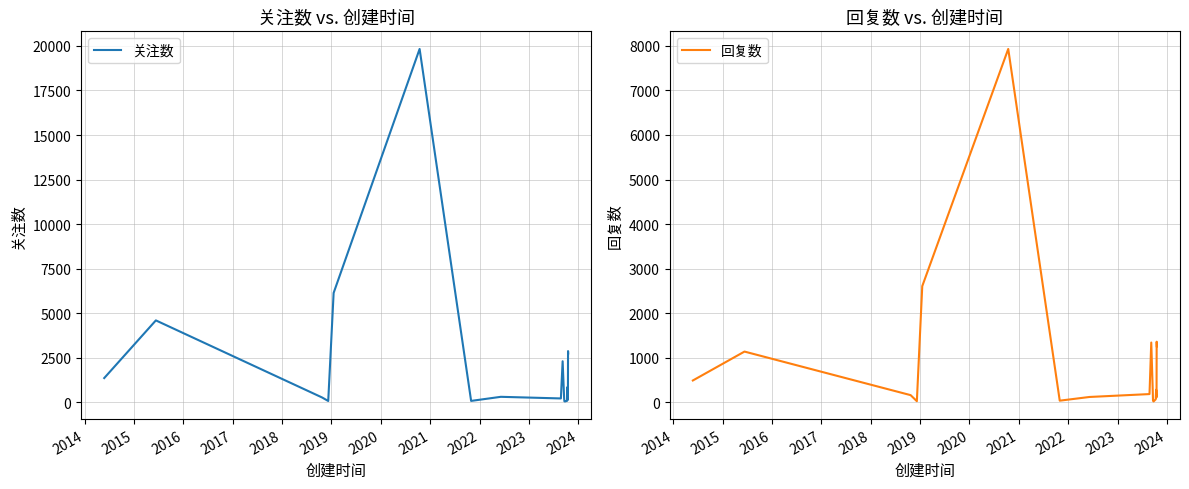

The 关注数 series shows 122 at 2015. True or false?

False